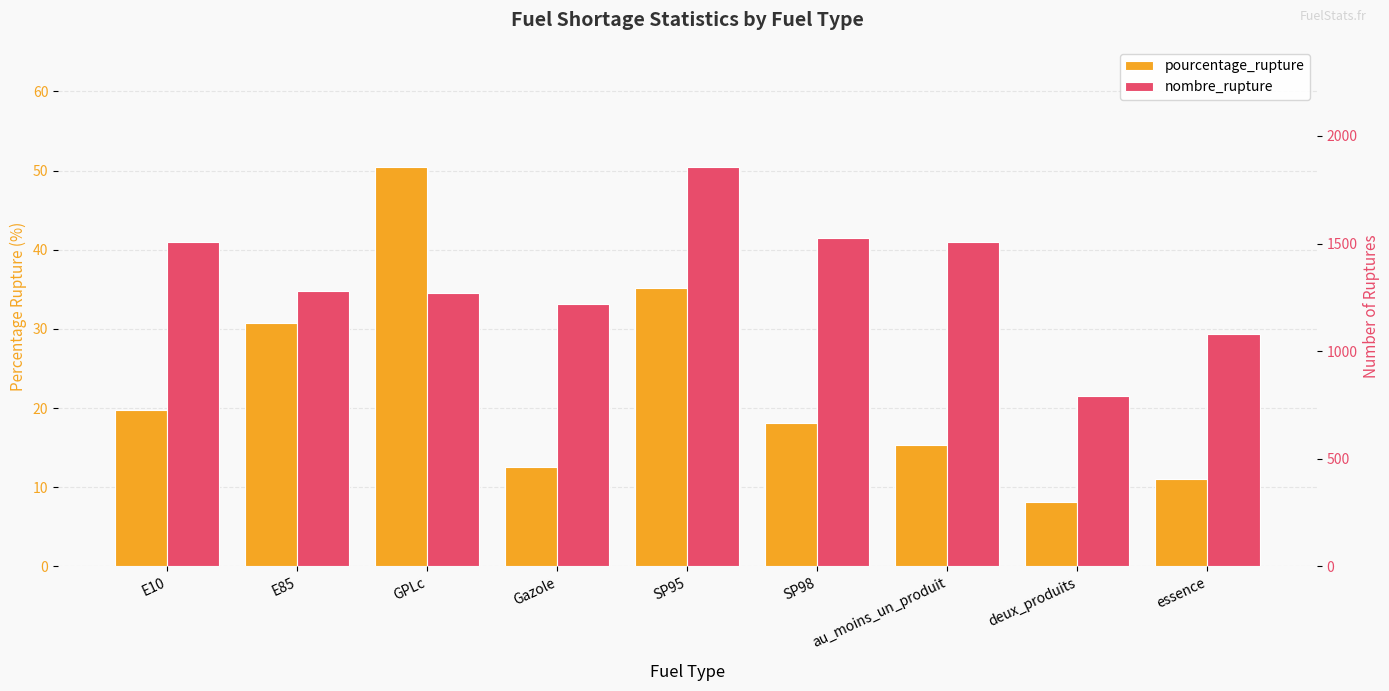

At how many categories does at least one series exceed 1332?

4